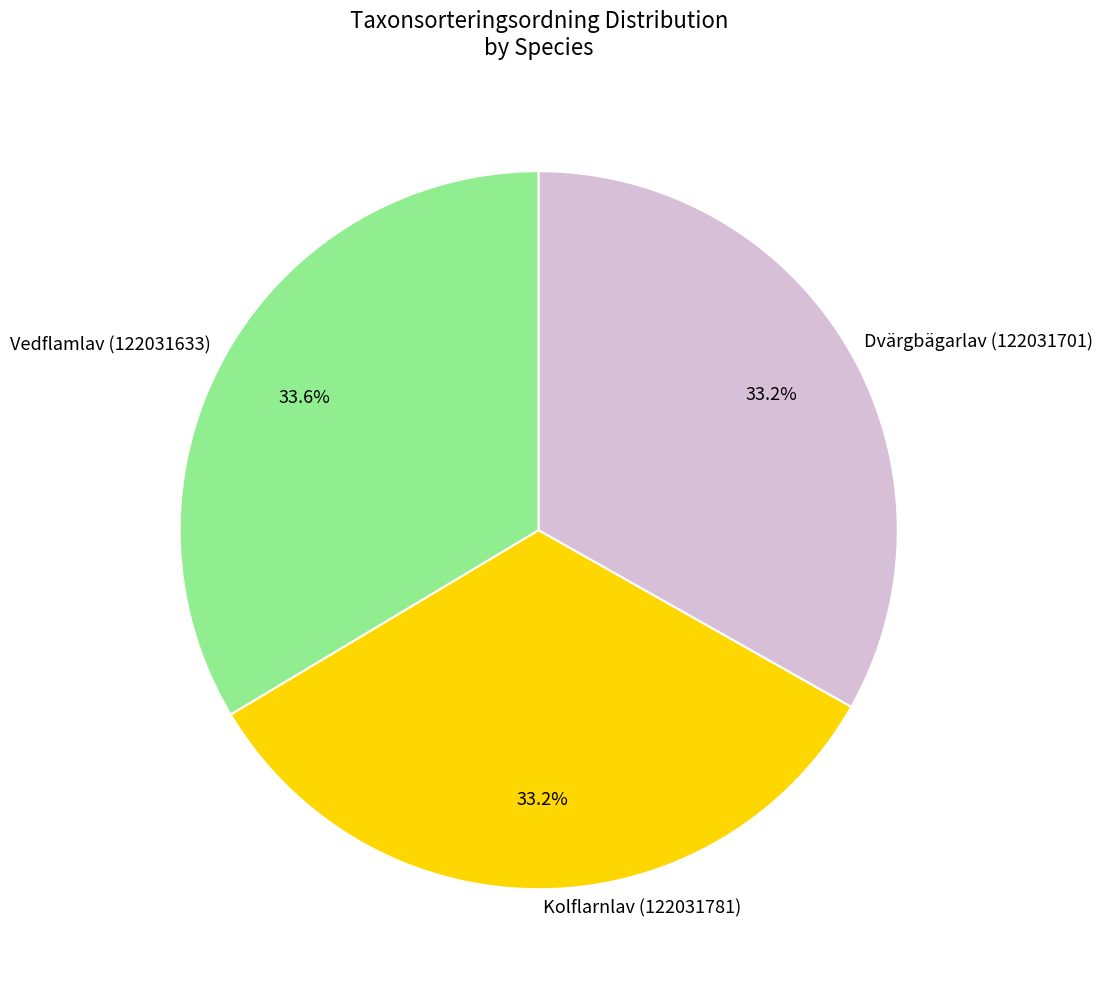

To the nearest percent, what percentage of the pie is Dvärgbägarlav (122031701)?

33%